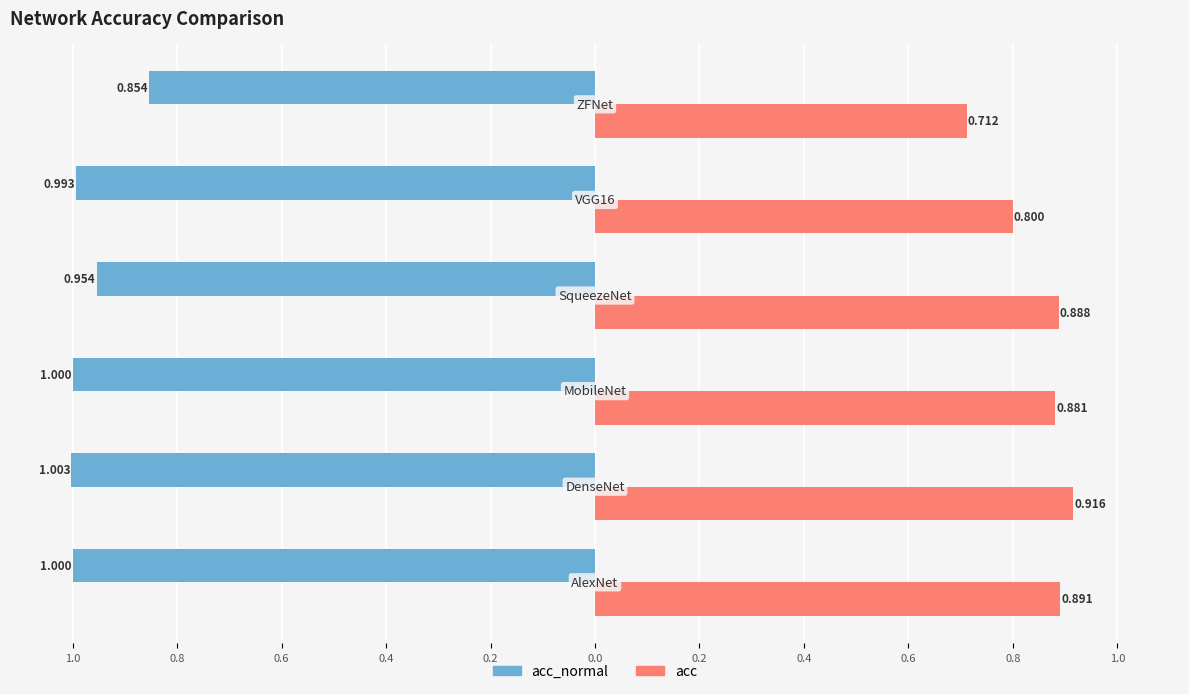

What are all the series names shown in the legend?

acc_normal, acc